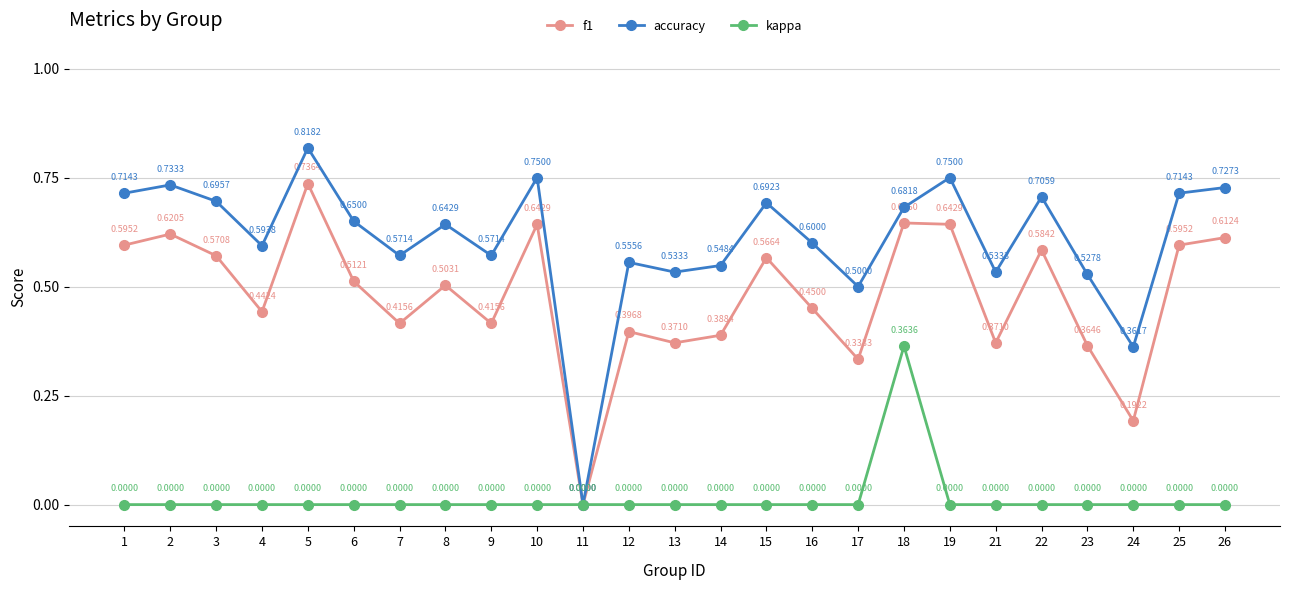

At which category is the sum across all series the highest?

18